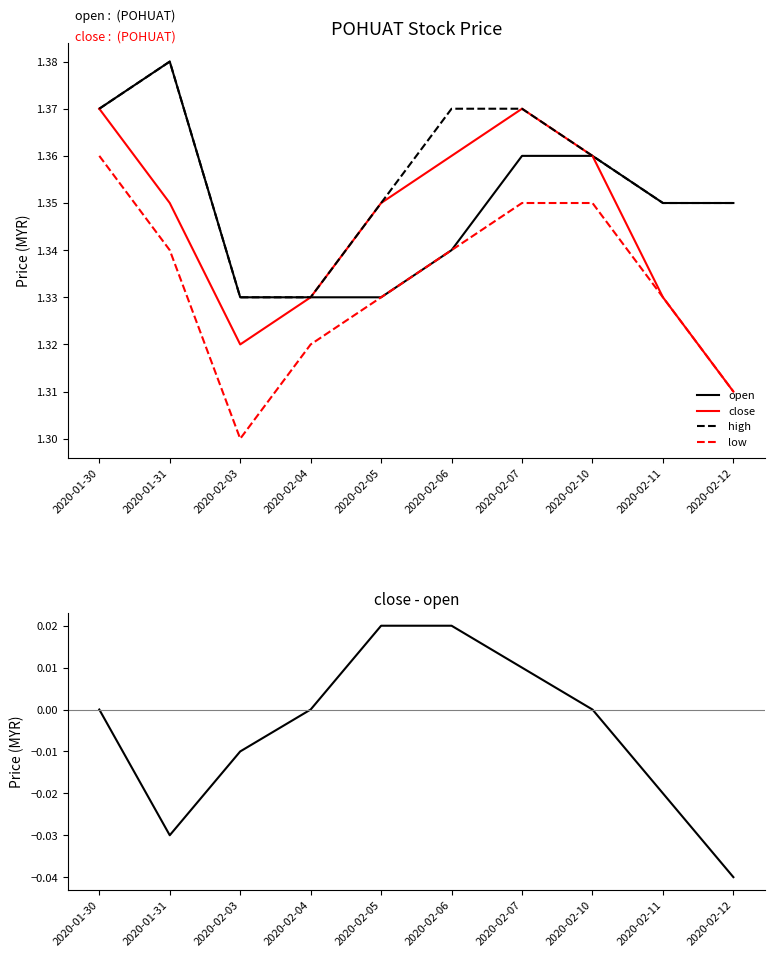

What is the average value of the close series?

1.3